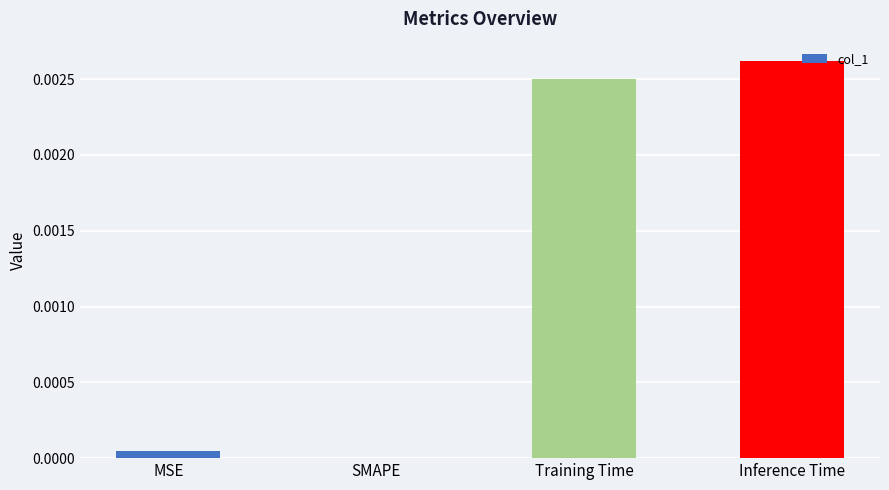

Which label corresponds to the largest value in the chart?

Inference Time